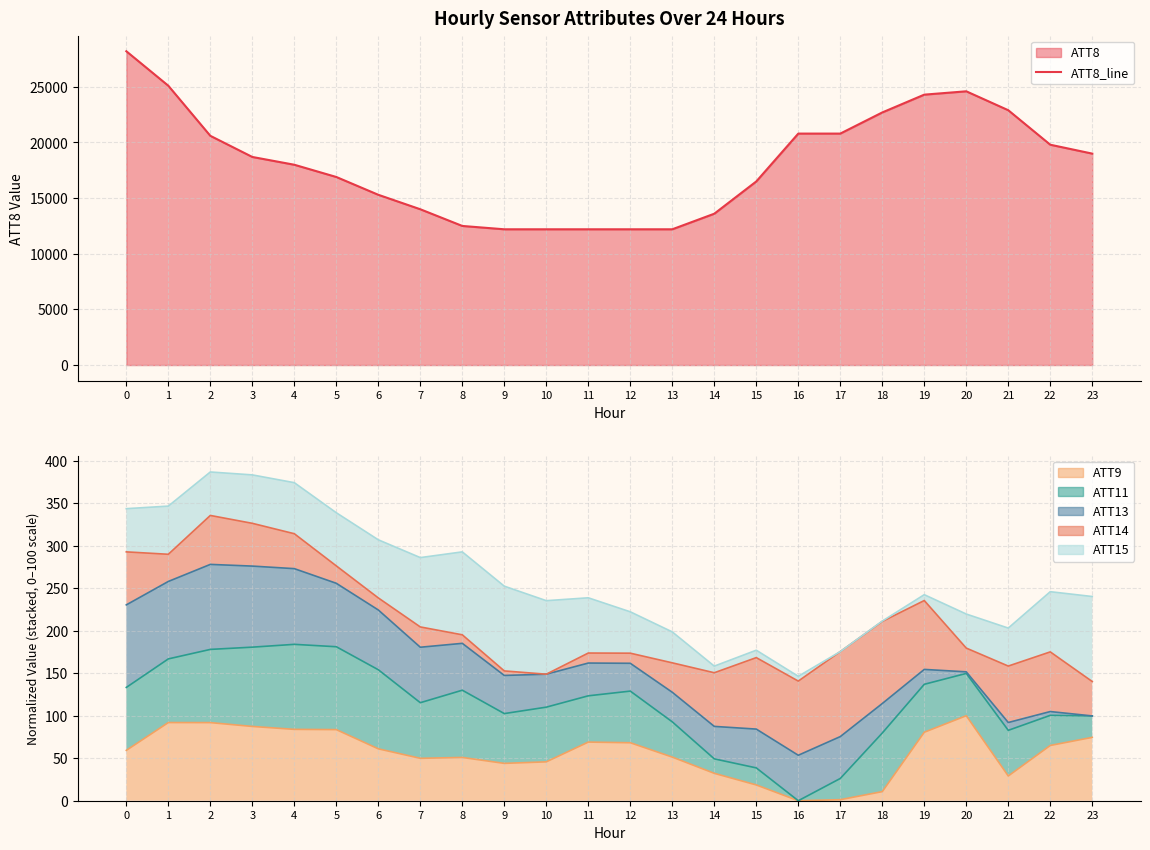

Reading left to right, what are all the values shown in this chart?

ATT8_line: 28200.0	25100.0	20600.0	18700.0	18000.0	16900.0	15300.0	14000.0	12500.0	12200.0	12200.0	12200.0	12200.0	12200.0	13600.0	16500.0	20800.0	20800.0	22700.0	24300.0	24600.0	22900.0	19800.0	19000.0
ATT9_line: 59.3	92.0	91.9	87.4	83.9	83.6	61.1	49.9	50.9	43.9	45.7	69.0	68.2	51.3	32.2	18.6	0.0	1.2	10.7	80.6	100.0	29.1	65.0	74.5
ATT11_line: 133.3	166.8	178.0	180.6	183.9	181.1	154.1	115.3	130.0	102.5	110.1	123.4	128.9	92.8	49.3	38.6	0.0	26.2	79.6	137.0	149.8	82.8	100.4	99.7
ATT13_line: 230.4	257.9	278.0	276.0	273.0	255.8	224.4	180.6	185.1	147.4	148.8	162.0	161.7	127.6	87.4	84.3	53.5	75.4	114.3	154.5	151.6	92.0	104.9	99.7
ATT14_line: 292.7	289.9	335.6	326.3	314.1	276.3	238.6	204.4	195.2	152.7	148.8	173.7	173.5	162.2	150.5	168.3	140.7	175.4	210.9	235.5	179.5	158.4	175.1	140.2
ATT15_line: 343.5	346.6	386.7	383.3	374.1	338.8	306.9	286.0	292.7	252.4	235.3	238.7	222.2	198.6	158.3	177.0	146.4	175.4	211.3	242.4	219.6	203.1	245.9	240.2